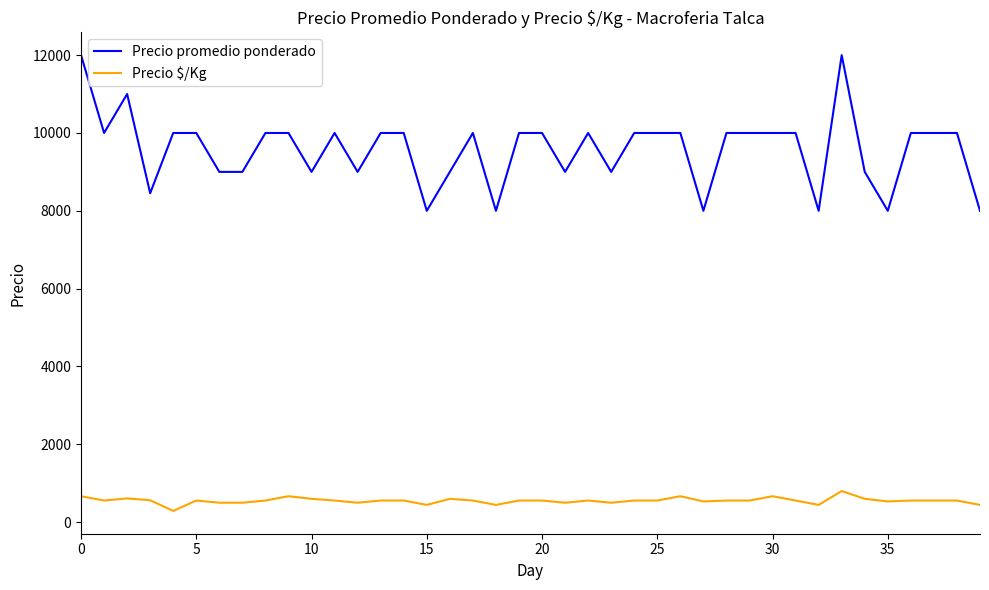

What is the difference between the maximum and minimum values in the Precio $/Kg series?

511